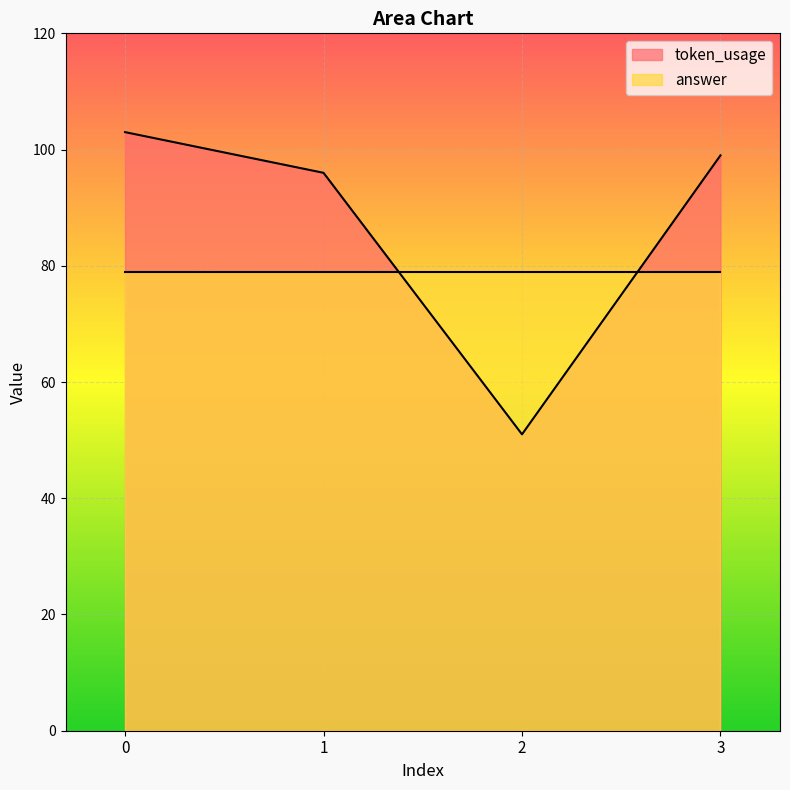

Rank the categories by value from highest to lowest.

0, 3, 1, 2